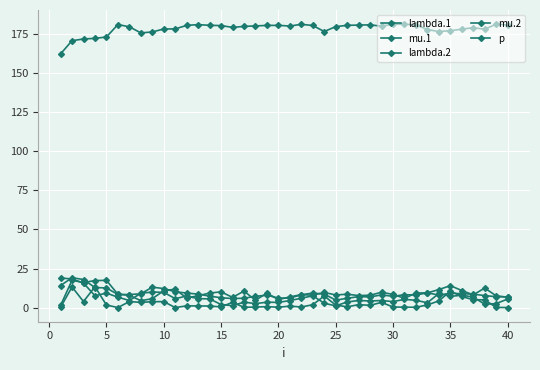

Does the chart have visible grid lines?

Yes